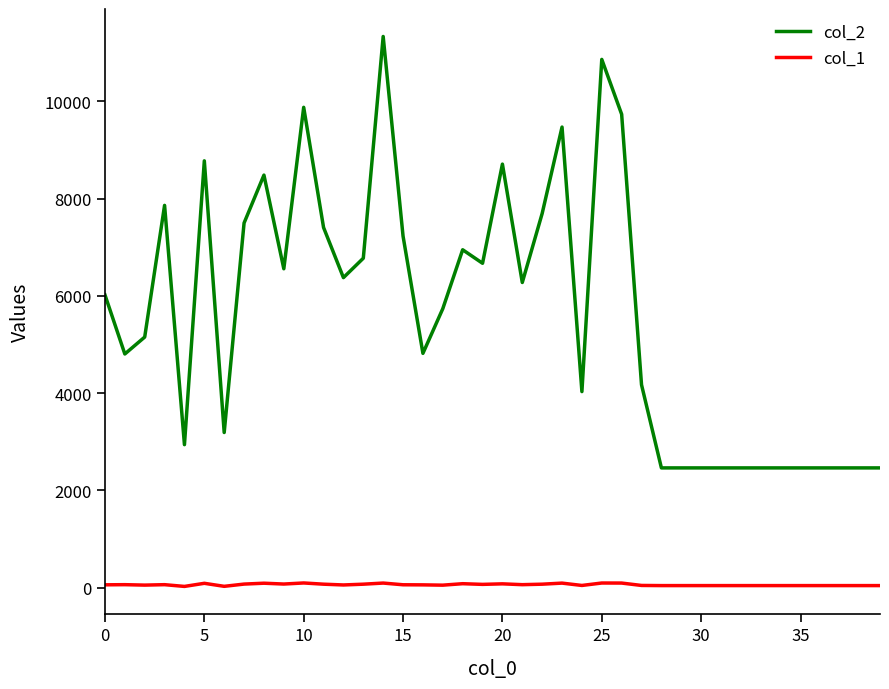

What is the greatest value displayed?

11334